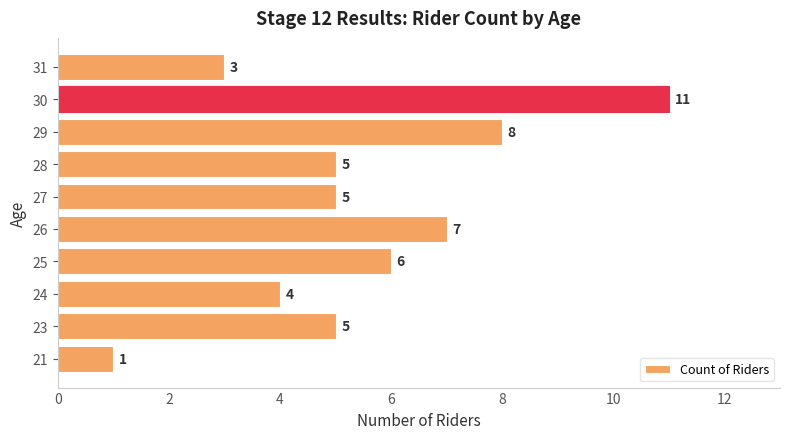

At which category does the chart reach its peak across all series?

30